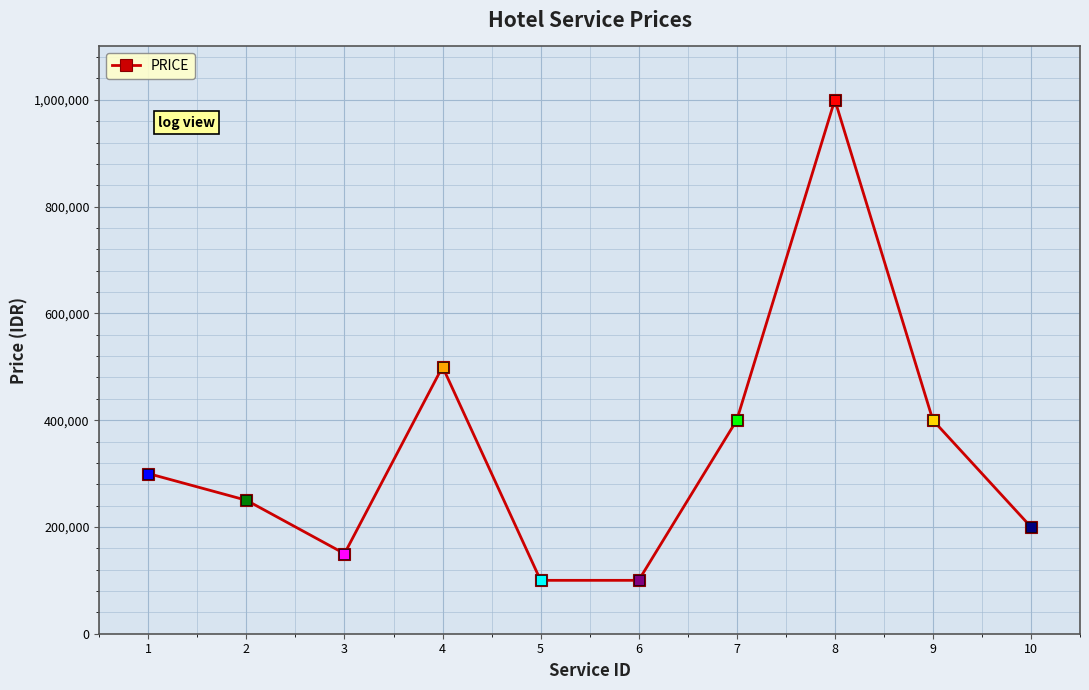

Which has a higher value, 1 or 2?

1